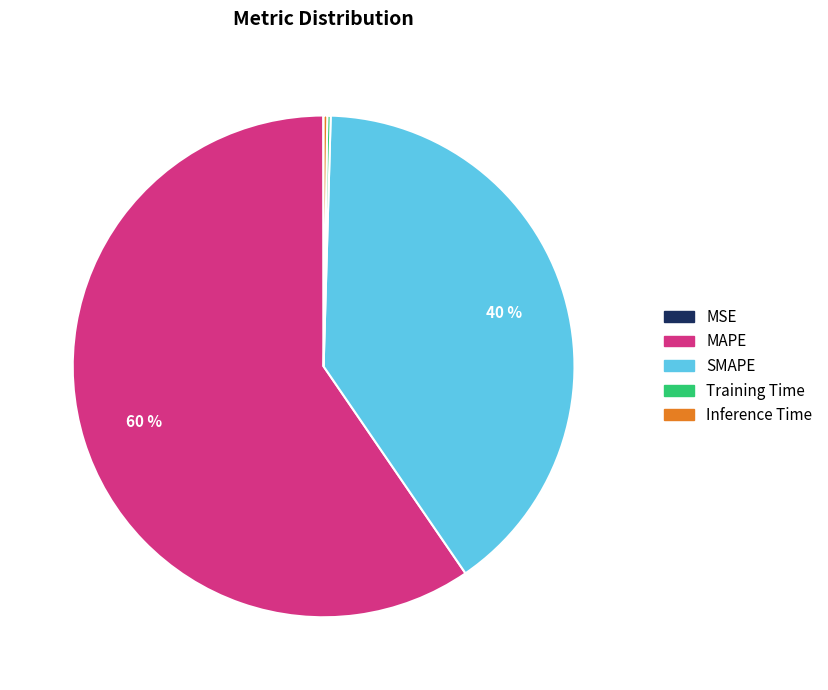

Which slice is the largest?

MAPE